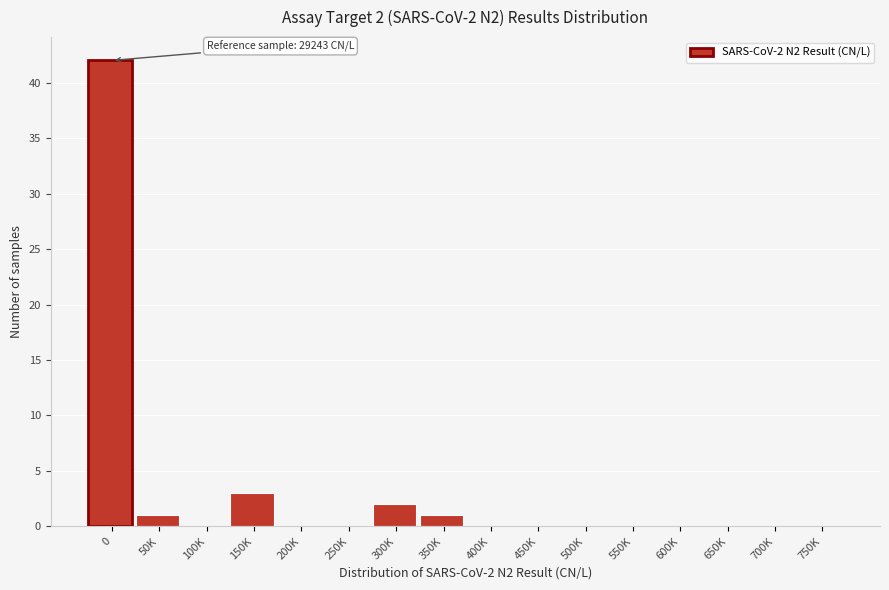

Reading left to right, list all the values displayed in this chart.

0=42	50K=1	100K=0	150K=3	200K=0	250K=0	300K=2	350K=1	400K=0	450K=0	500K=0	550K=0	600K=0	650K=0	700K=0	750K=0